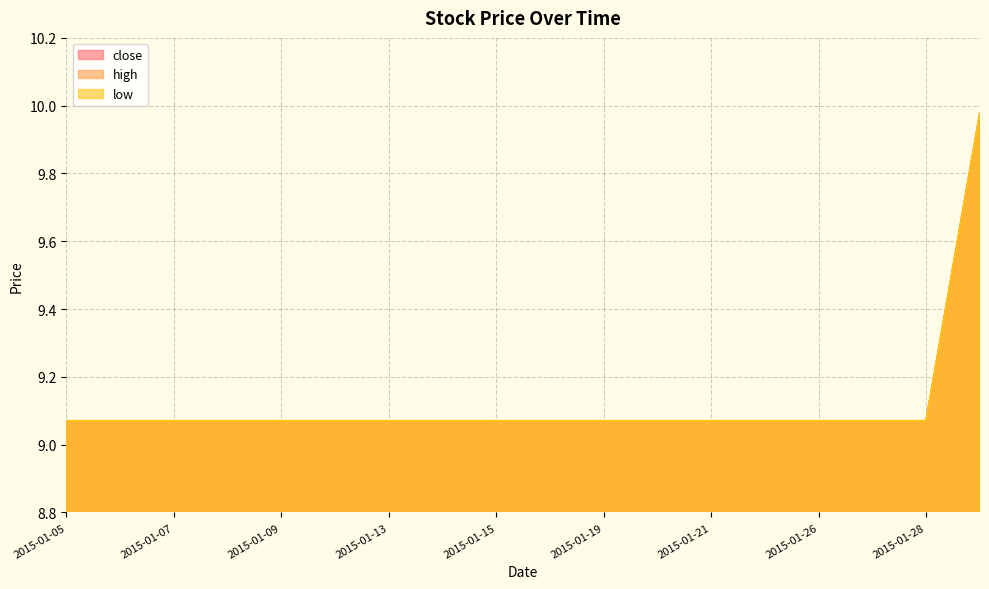

Where is low nearest to the value 9?

2015-01-05